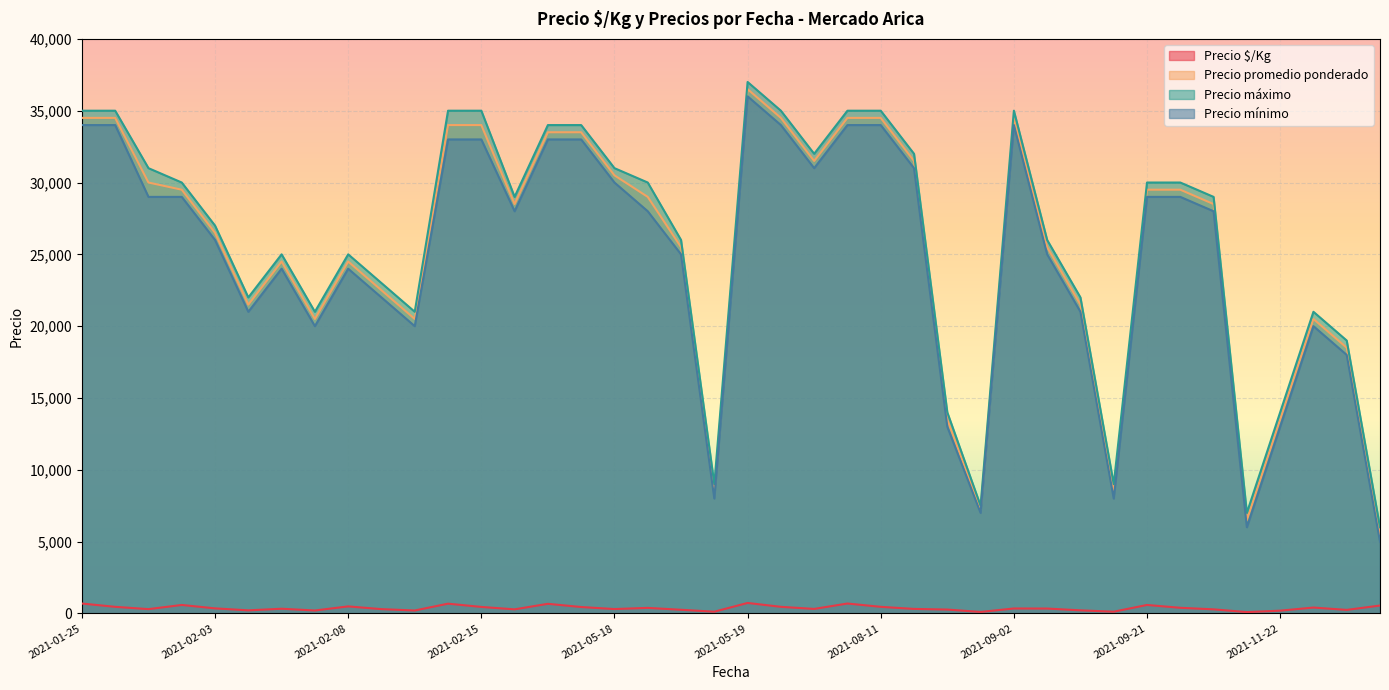

What is the difference between the highest and lowest values at 2021-09-21?

29410